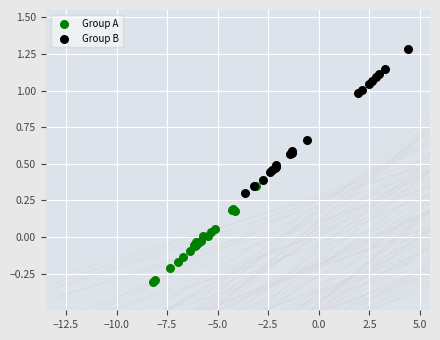

Which series contains the highest Y value?

Group B